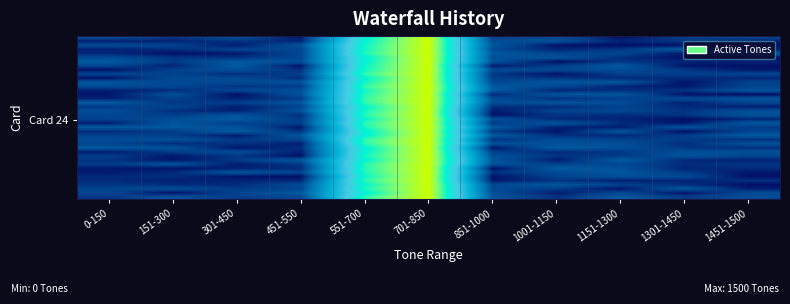

What is the greatest value displayed?

1.0